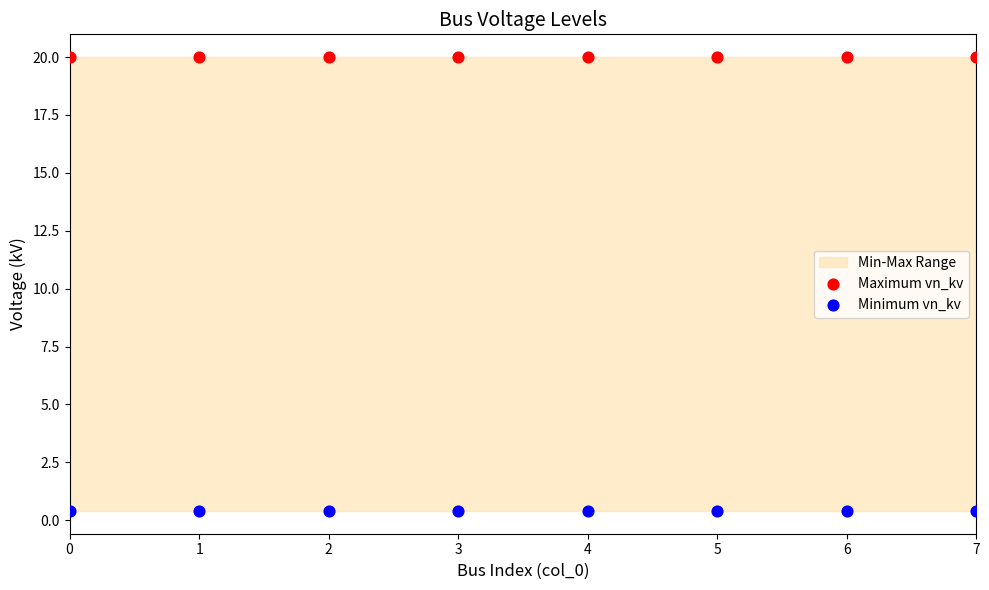

Which series contains the highest Y value?

Maximum vn_kv